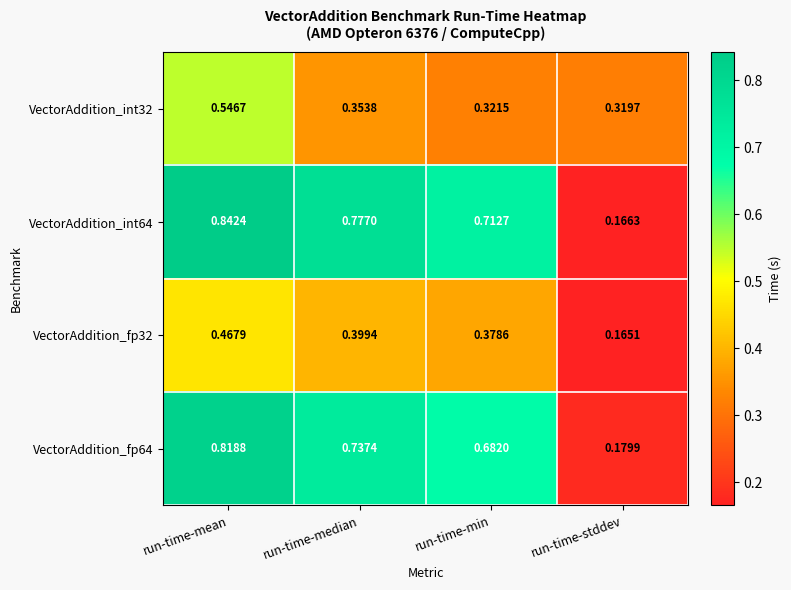

At how many categories does at least one series exceed 0?

4